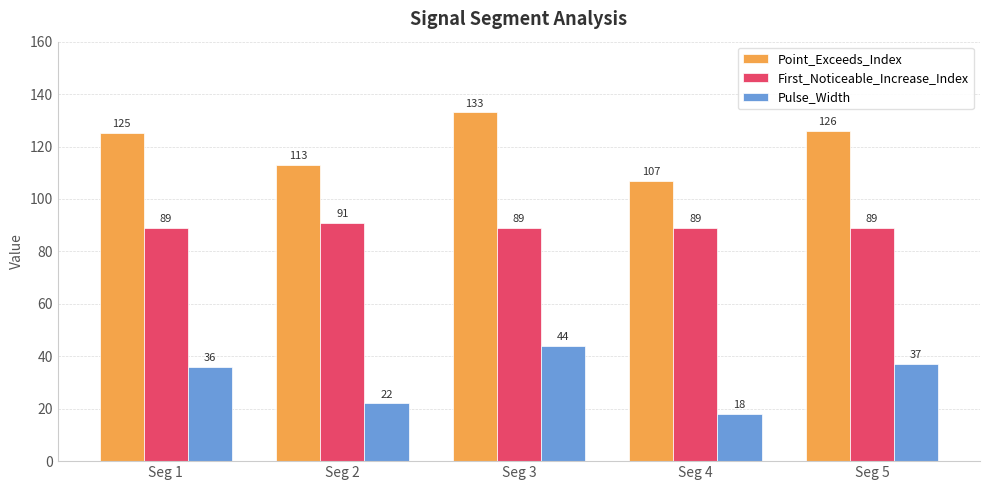

What value does the Pulse_Width series have at Seg 5?

37